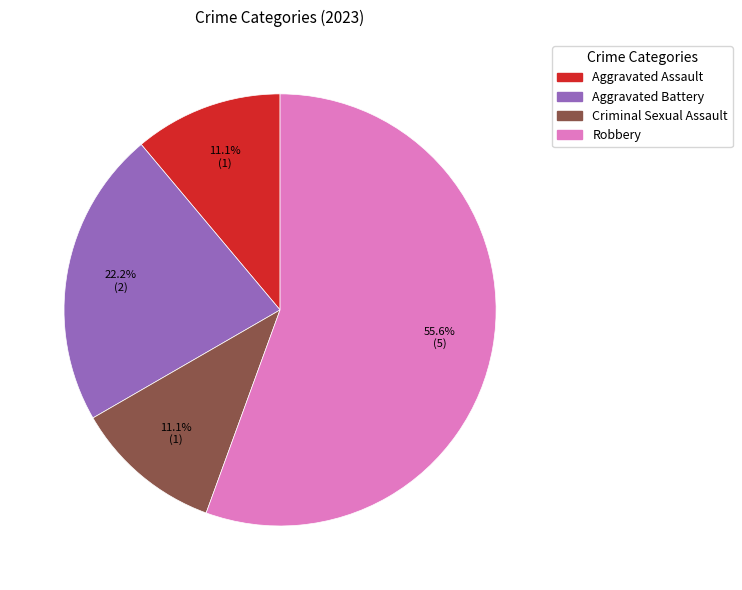

Is it true that Robbery is 48% of the pie?

False